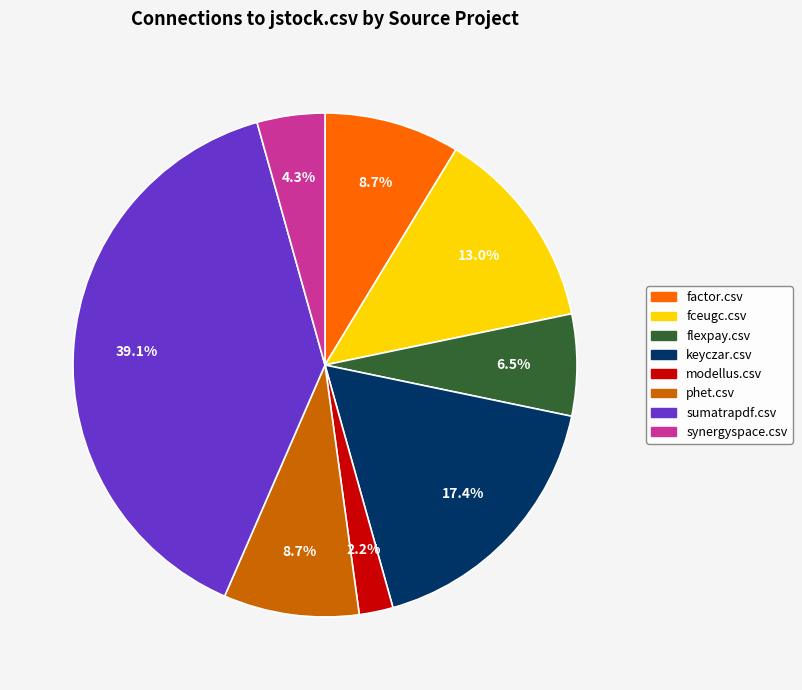

Does sumatrapdf.csv represent more than half of the total?

No